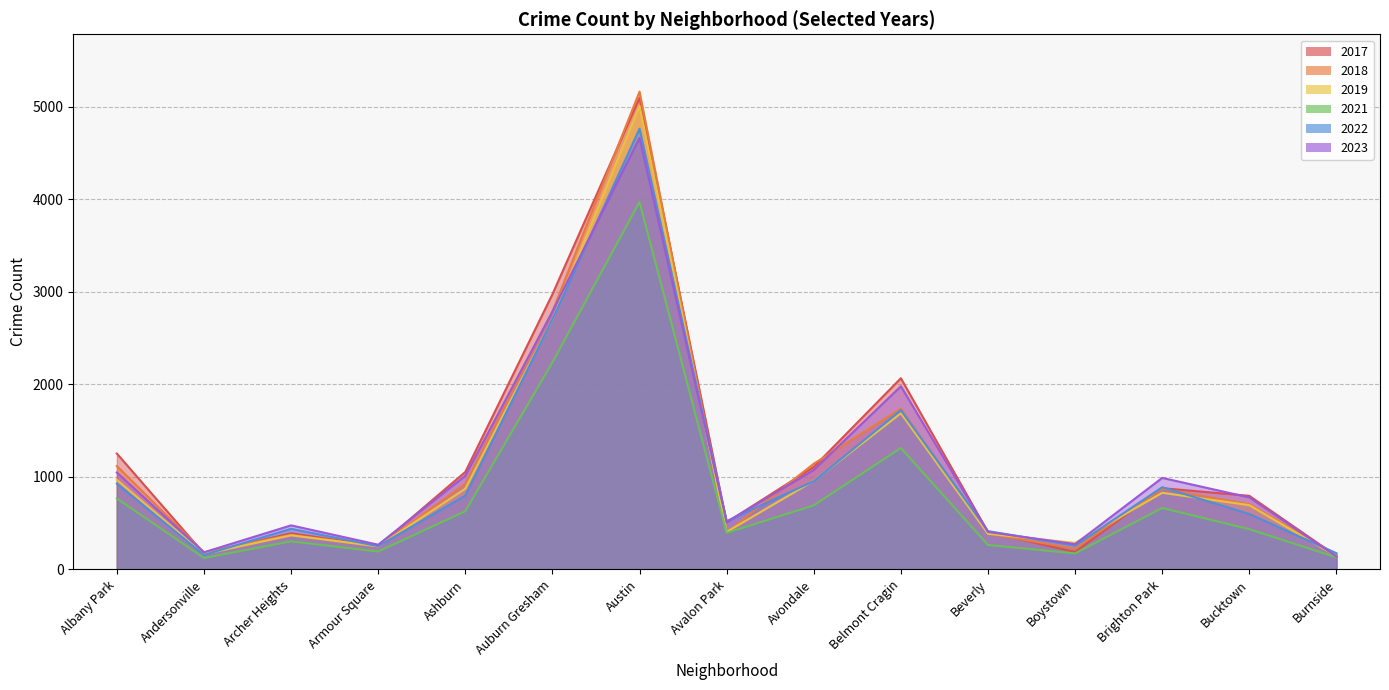

True or false: 2021 and 2018 intersect in this chart.

False